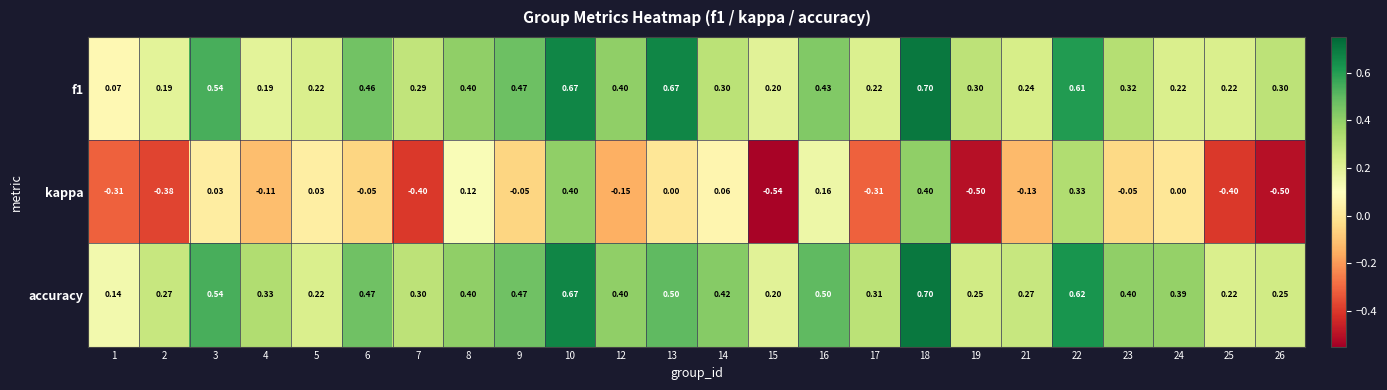

How many values in the kappa series are below 0?

14